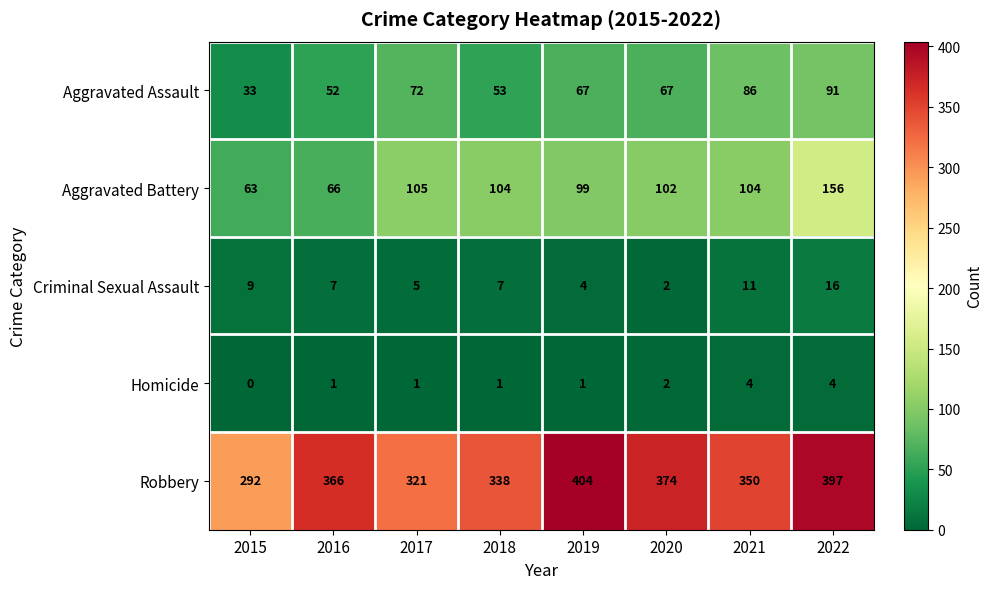

Where is Criminal Sexual Assault nearest to the value 9?

2015